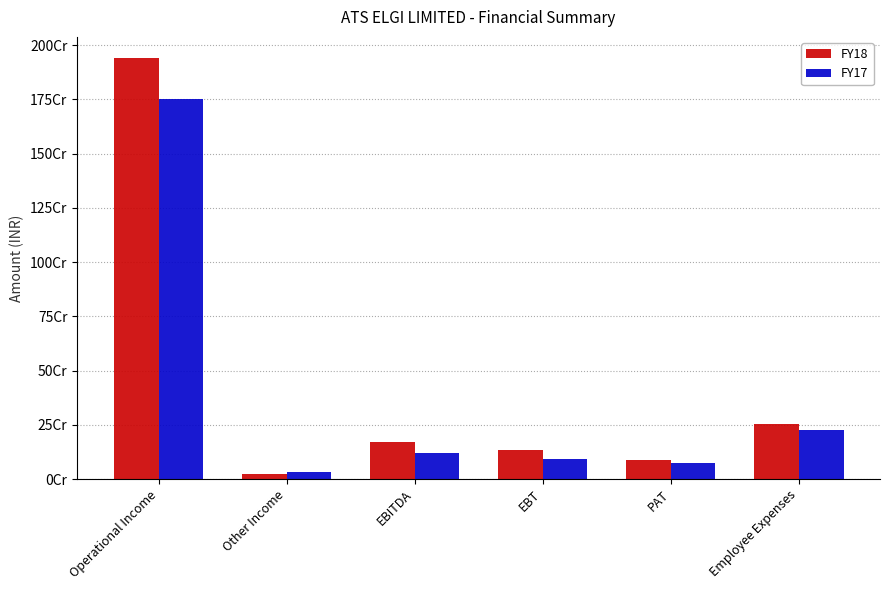

Rank the series at Other Income from highest to lowest value.

FY17, FY18